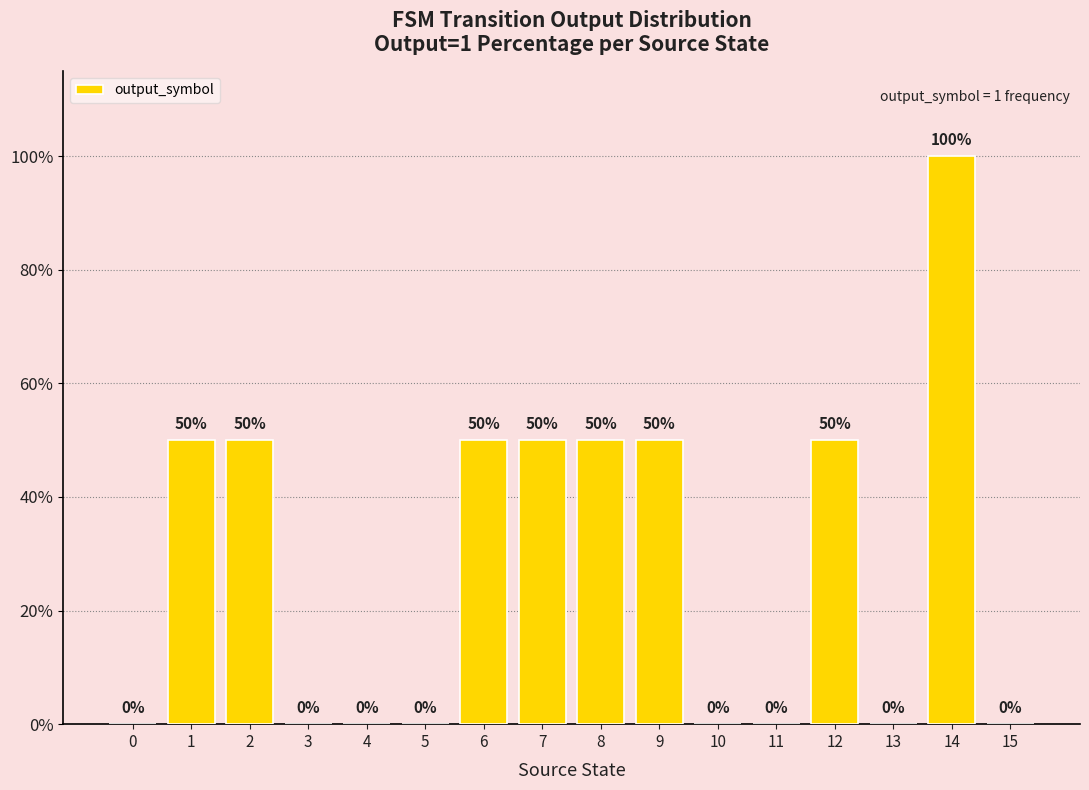

What is the greatest value displayed?

100